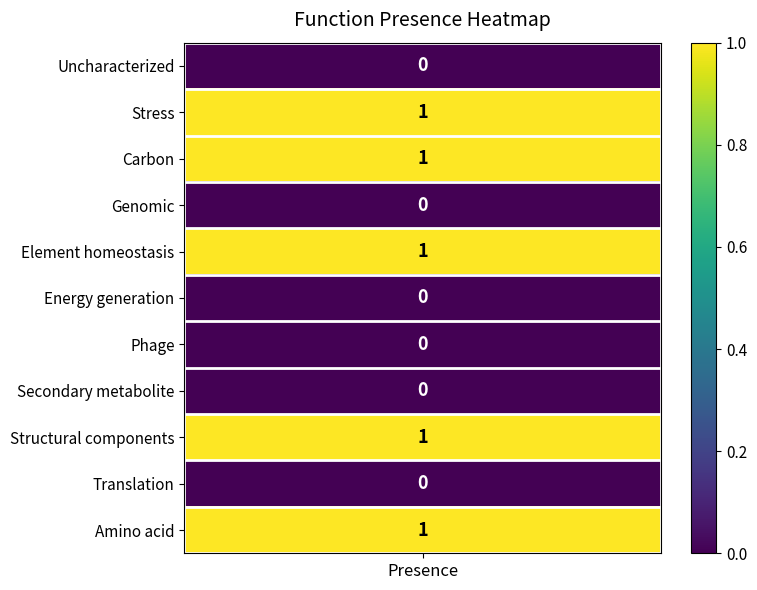

Which category has the lowest value across all series?

presence